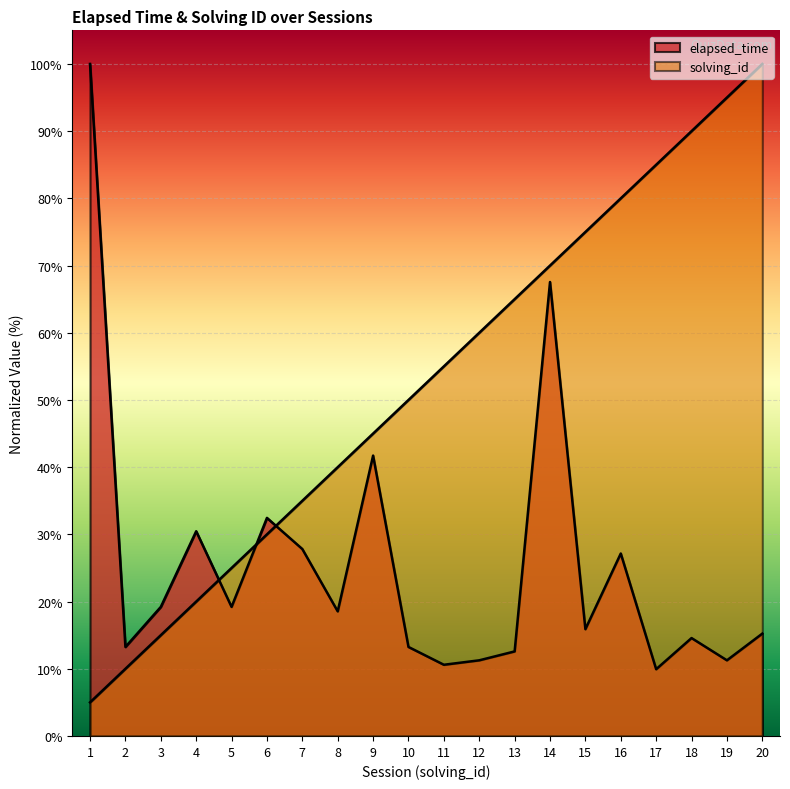

At which category is the sum across all series the highest?

14